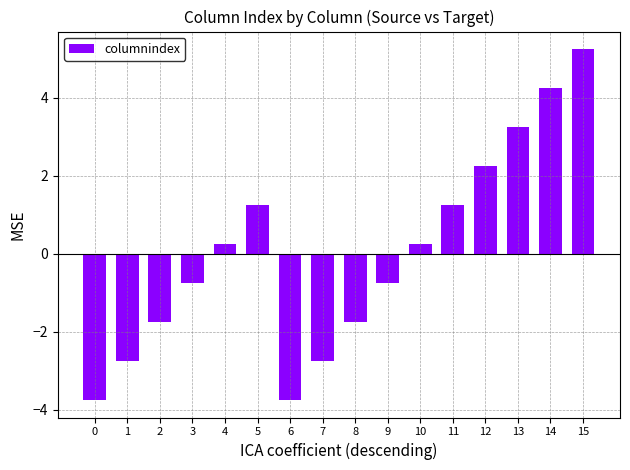

The value at 13 is 3.2. True or false?

True